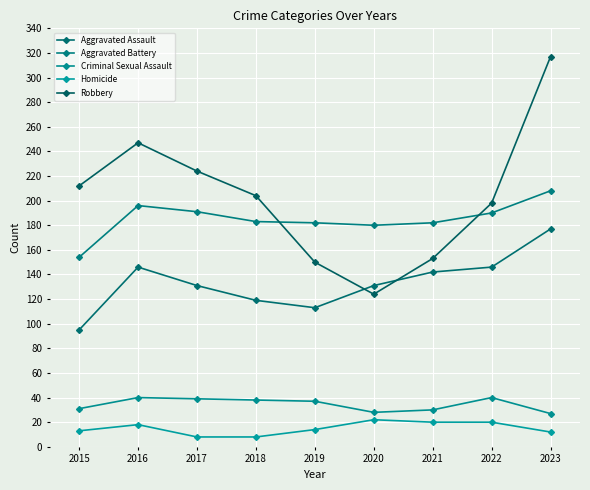

The Criminal Sexual Assault series shows 37 at 2019. True or false?

True